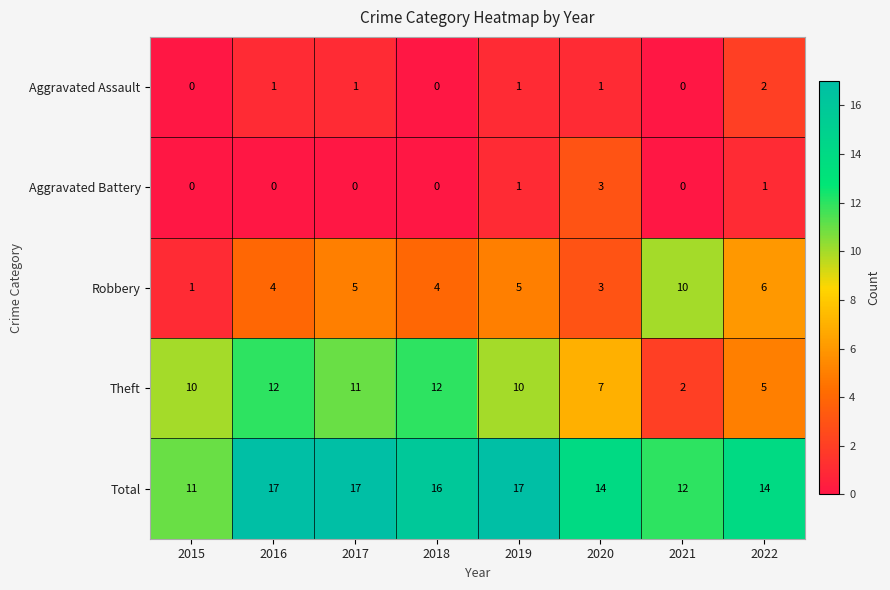

The Aggravated Battery series shows 0 at 2018. True or false?

True